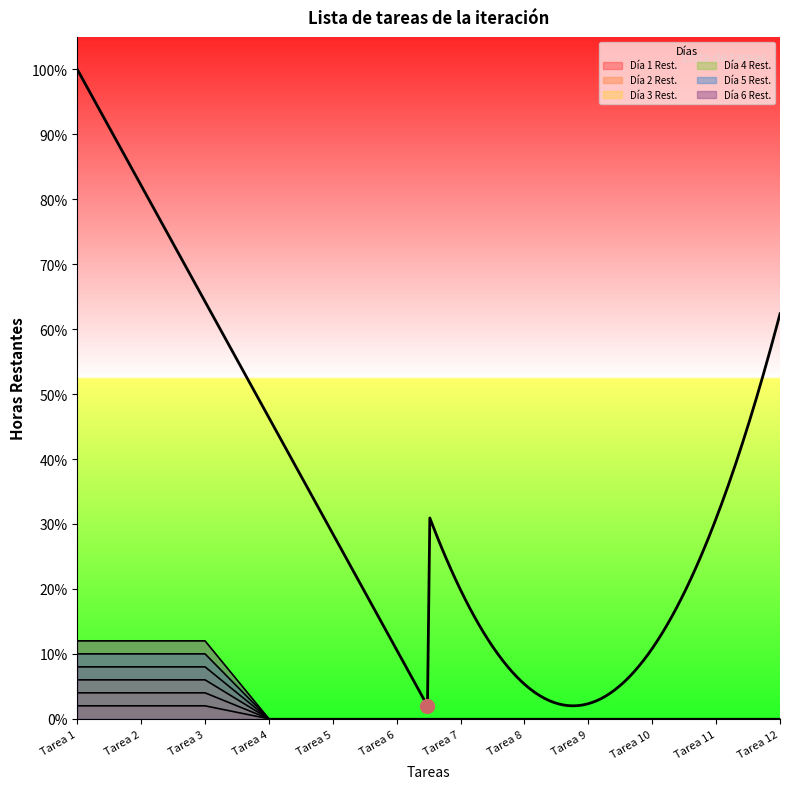

The value of Día 5 Rest. at Tarea 10 is -0.0. True or false?

False